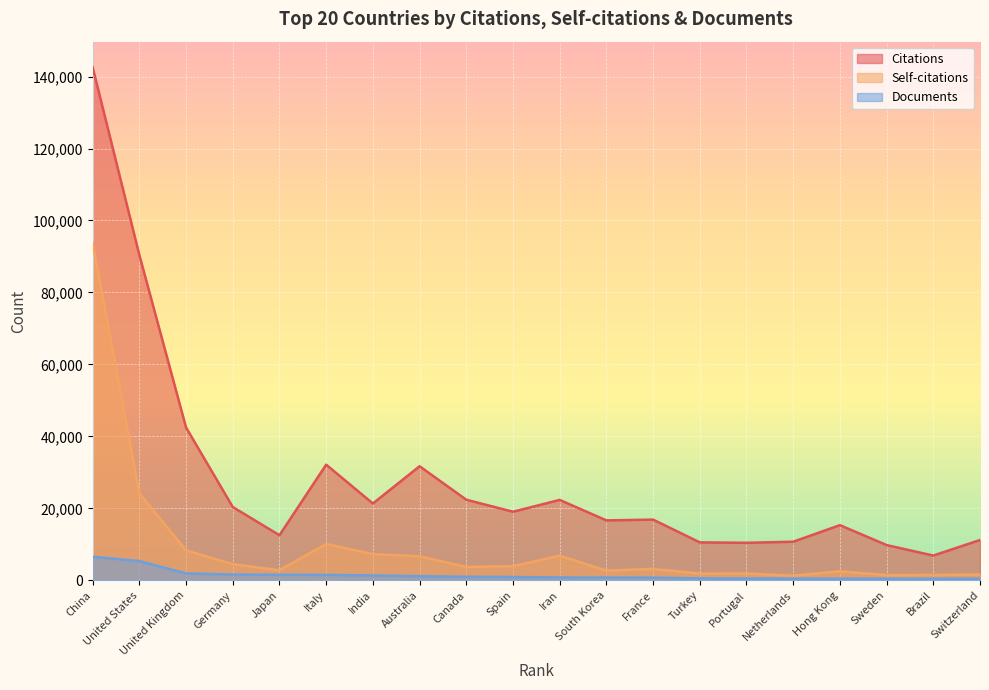

List the series in order of their peak value, highest first.

Citations, Self-citations, Documents